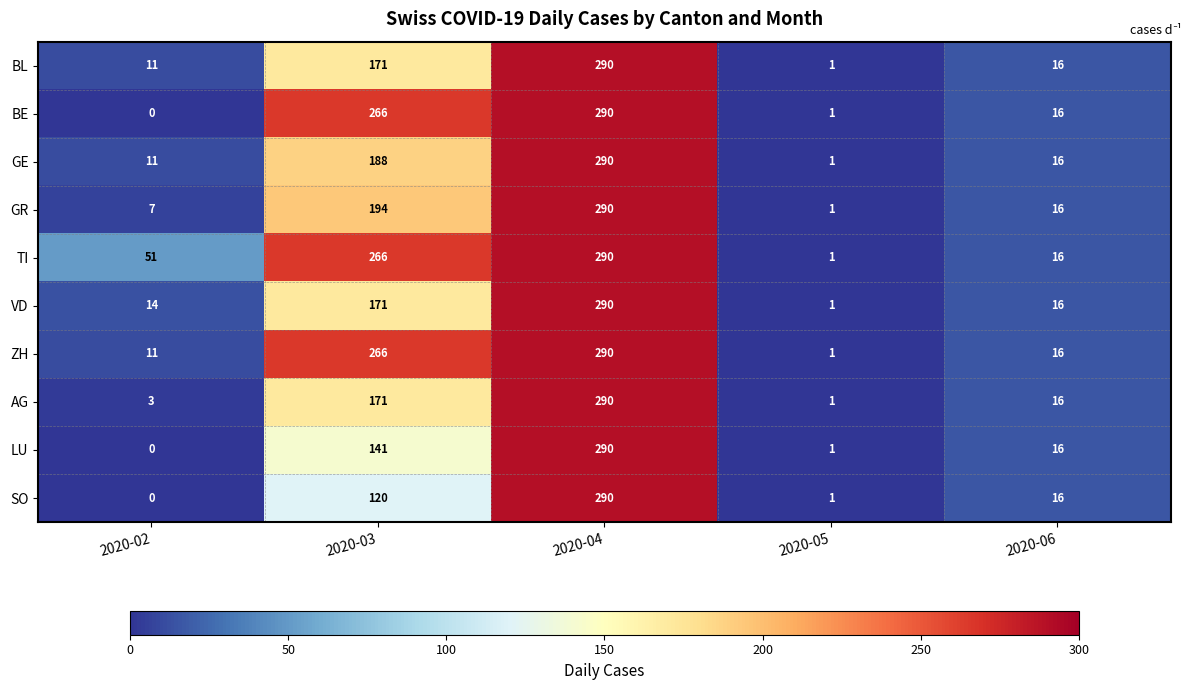

Between 2020-02 and 2020-05, which series saw the biggest shift?

TI